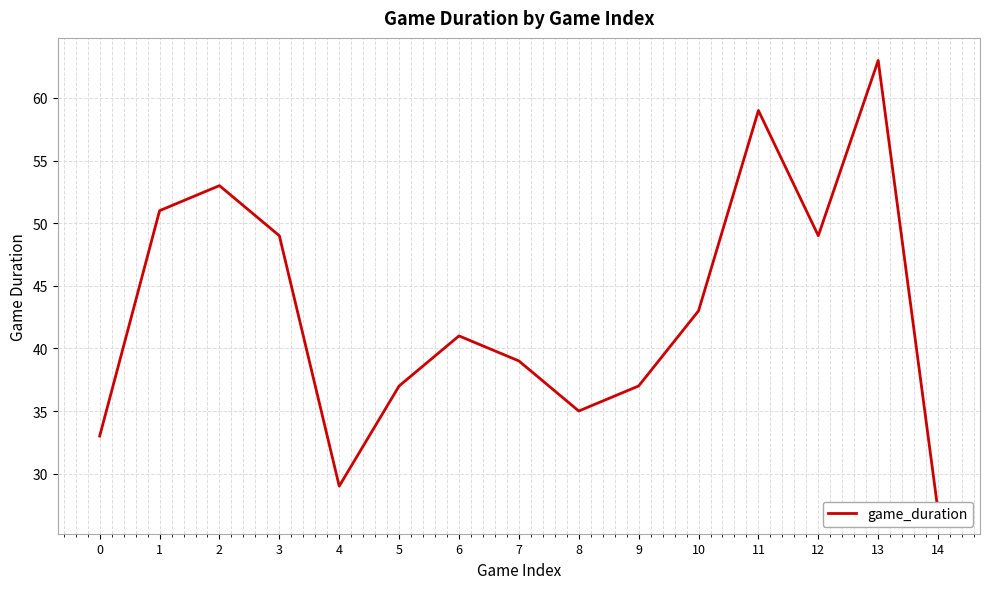

The value at 11 is 59. True or false?

True